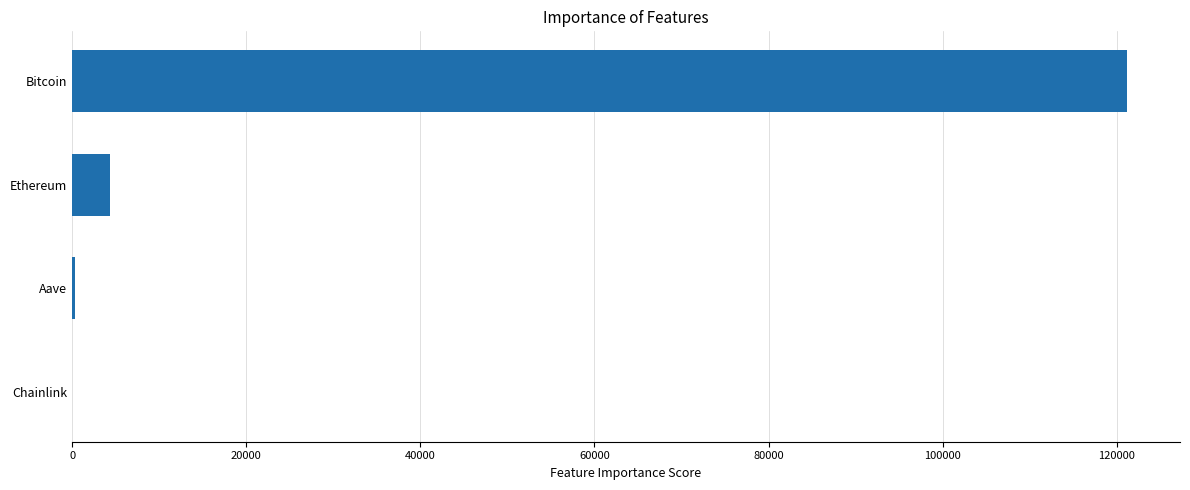

Where is the data nearest to the value 60607?

Ethereum